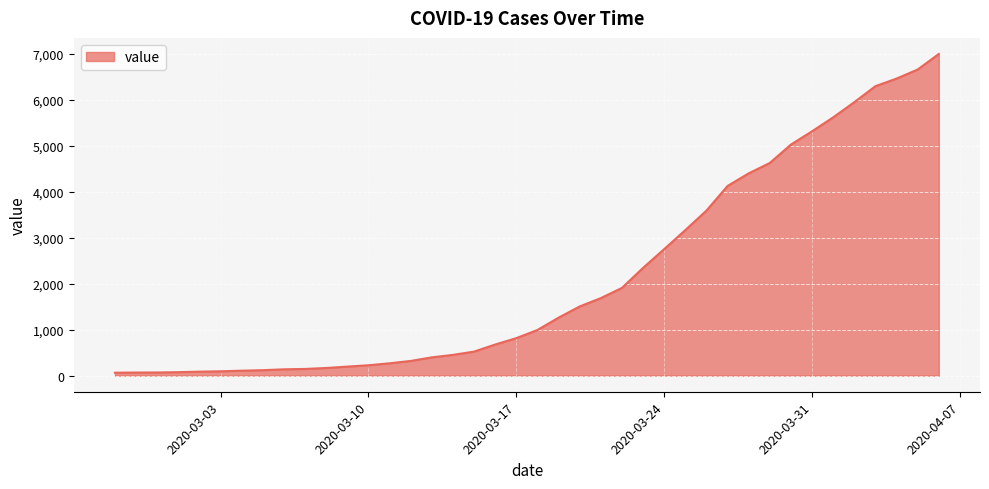

What is the greatest value displayed?

6995